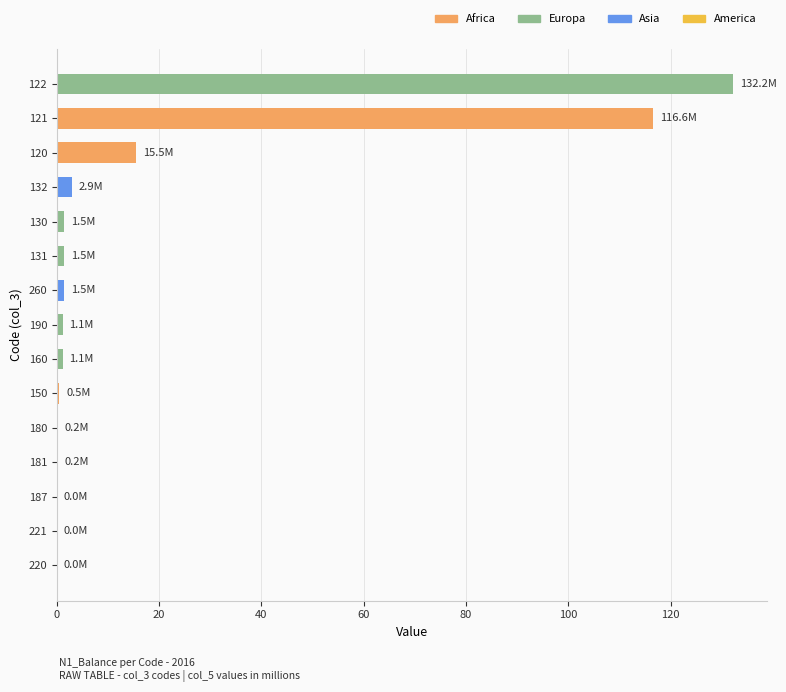

What is the sum of the values at 122 and 120?

147.7